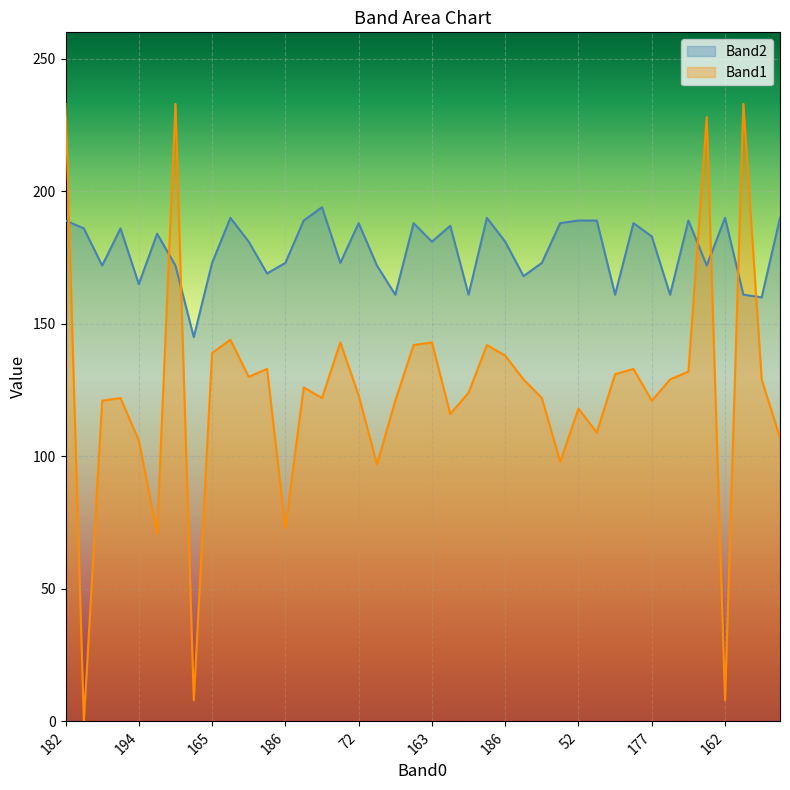

At which category does Band1 reach its first local peak?

195